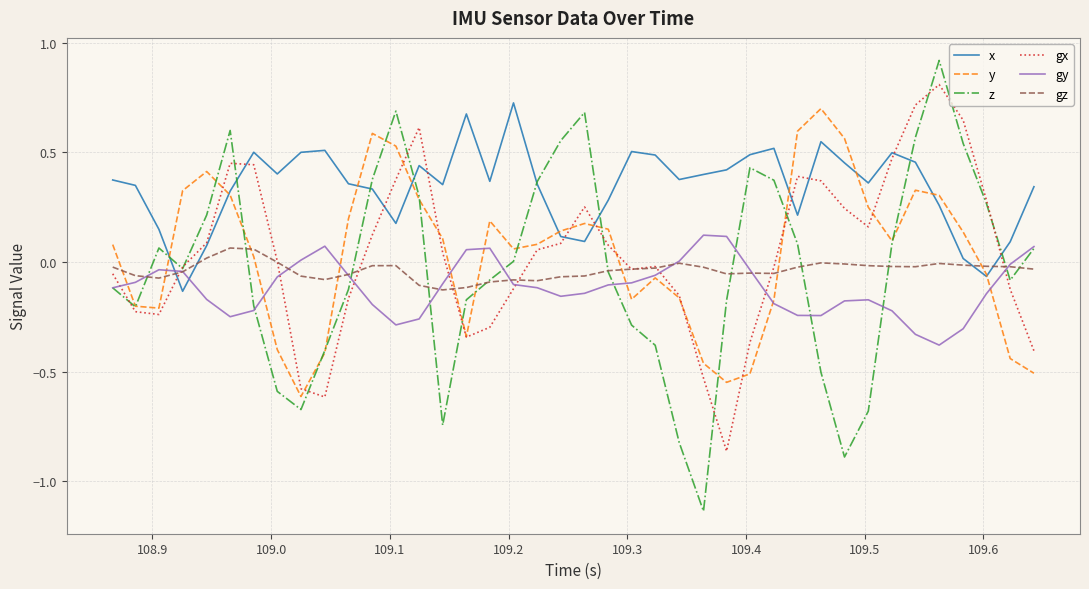

Which series has the largest total across all categories?

x